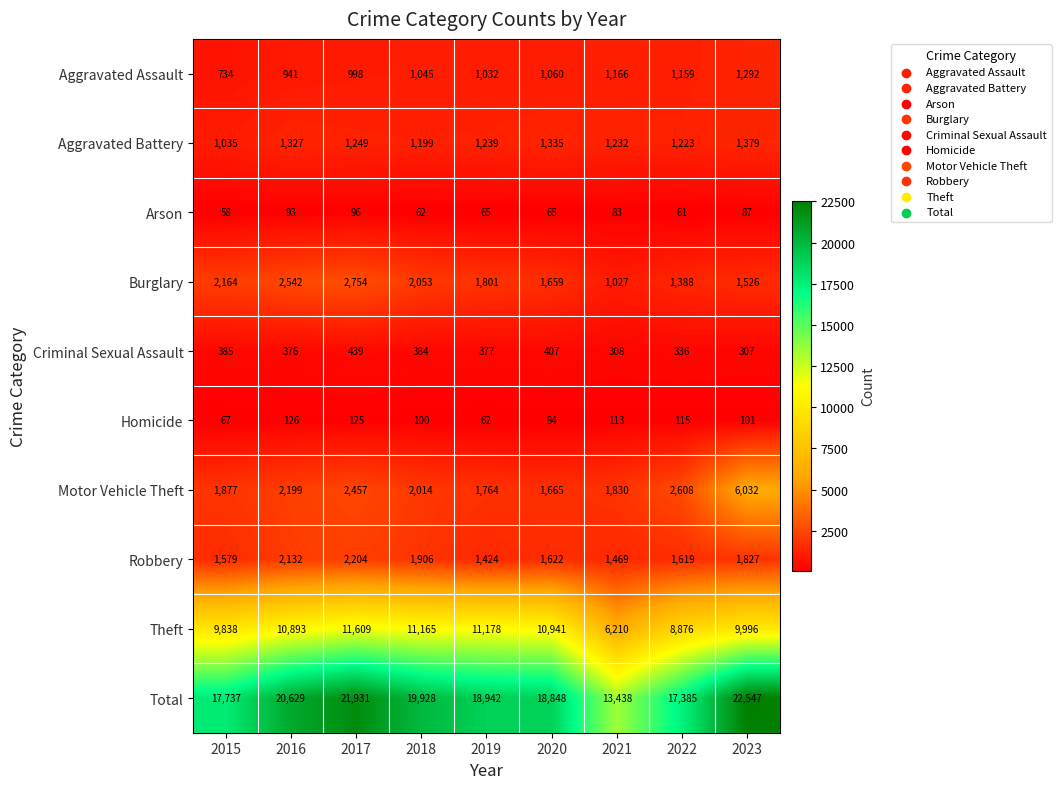

At which category does the chart reach its minimum across all series?

2015